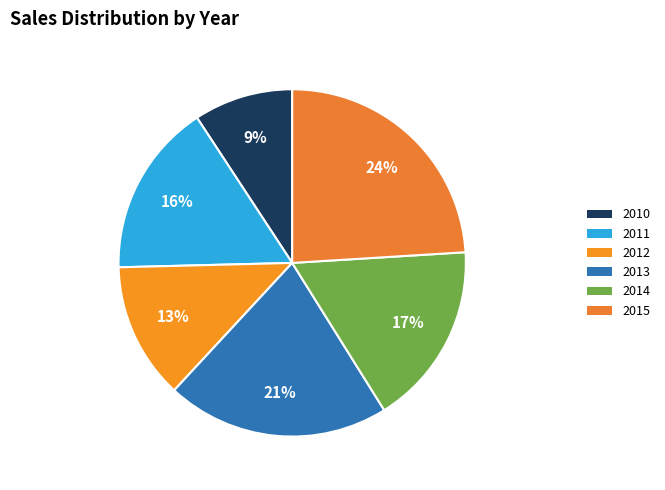

How many segments does this pie chart have?

6